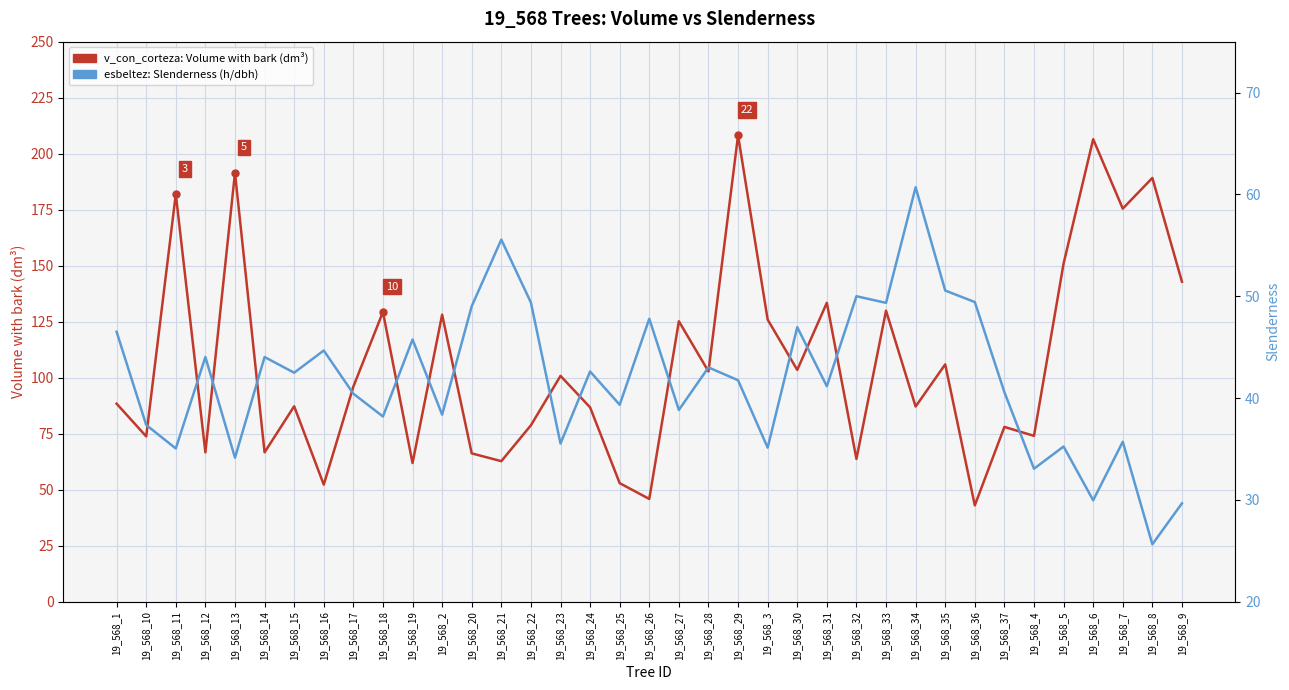

How many intersections are there between v_con_corteza (volume with bark) and esbeltez (slenderness)?

4